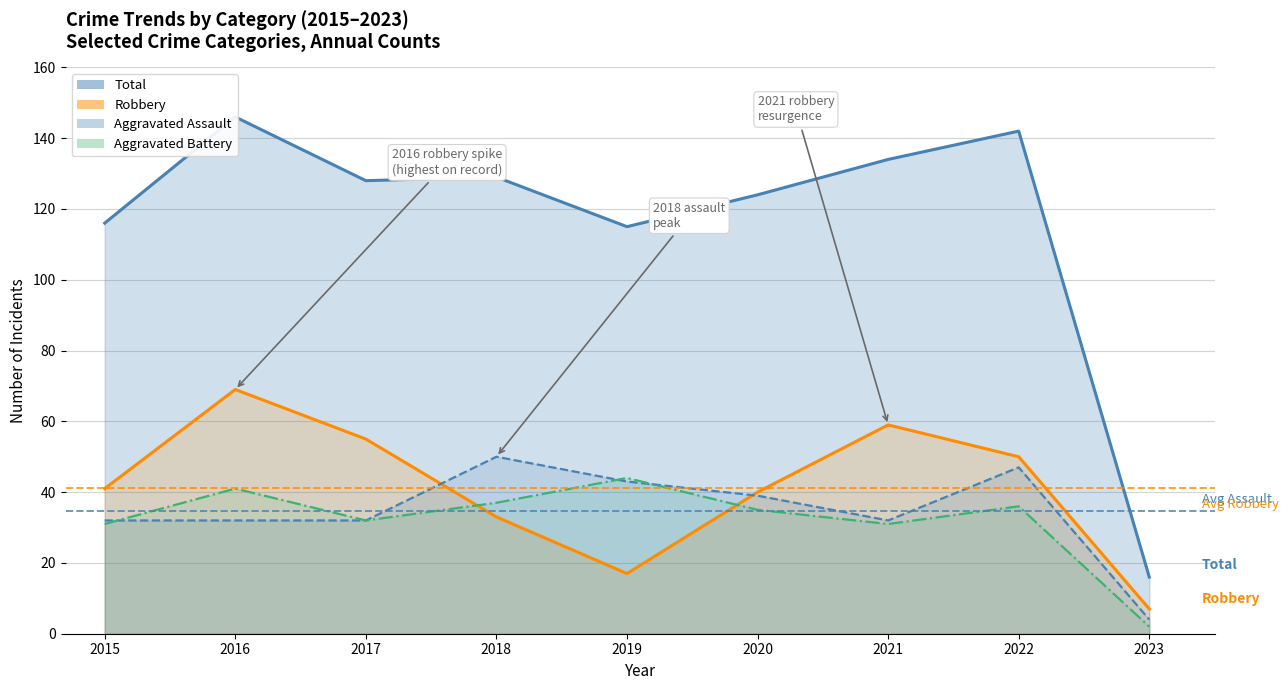

Rank the series at 2022 from lowest to highest value.

Aggravated Battery, Aggravated Assault, Robbery, Total